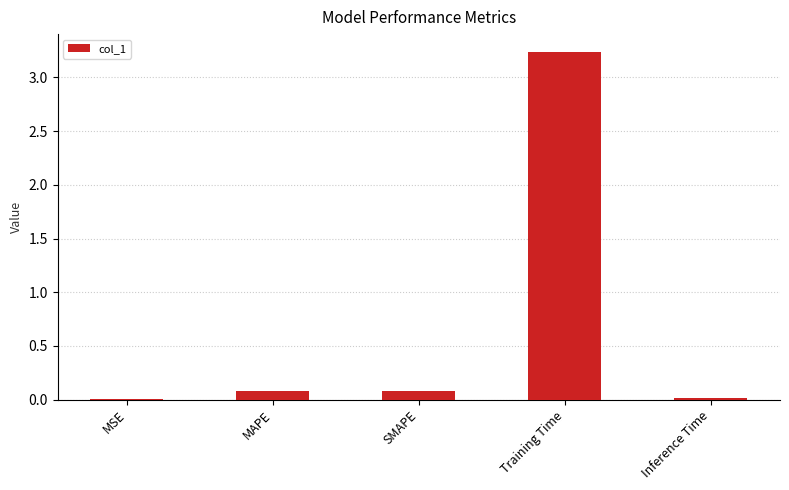

Between SMAPE and Inference Time, which is larger?

SMAPE